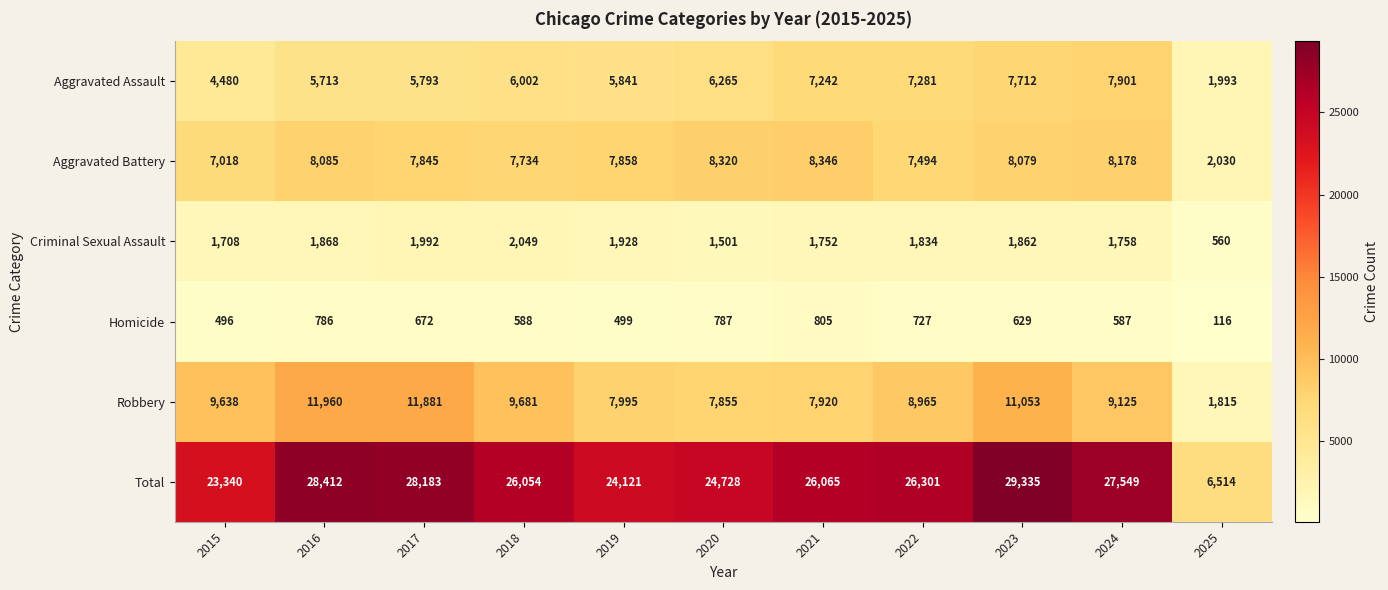

What is the approximate value of Robbery at 2022?

8965